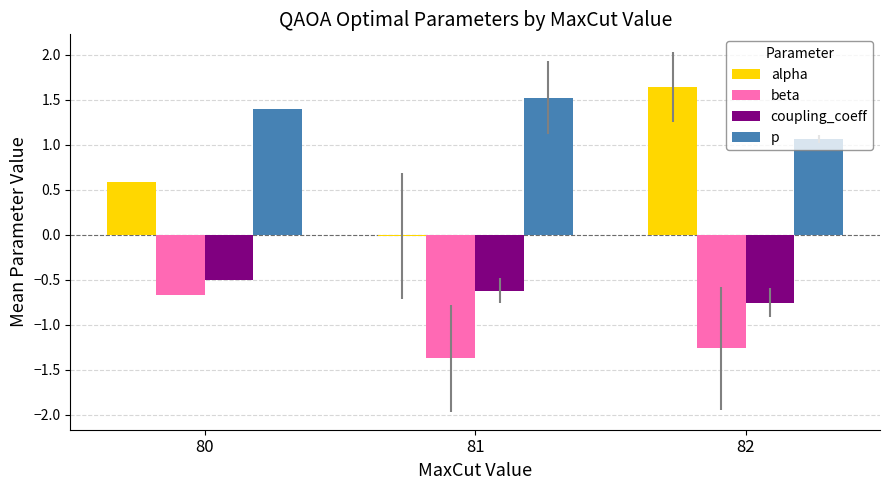

At which label does alpha reach its peak?

82